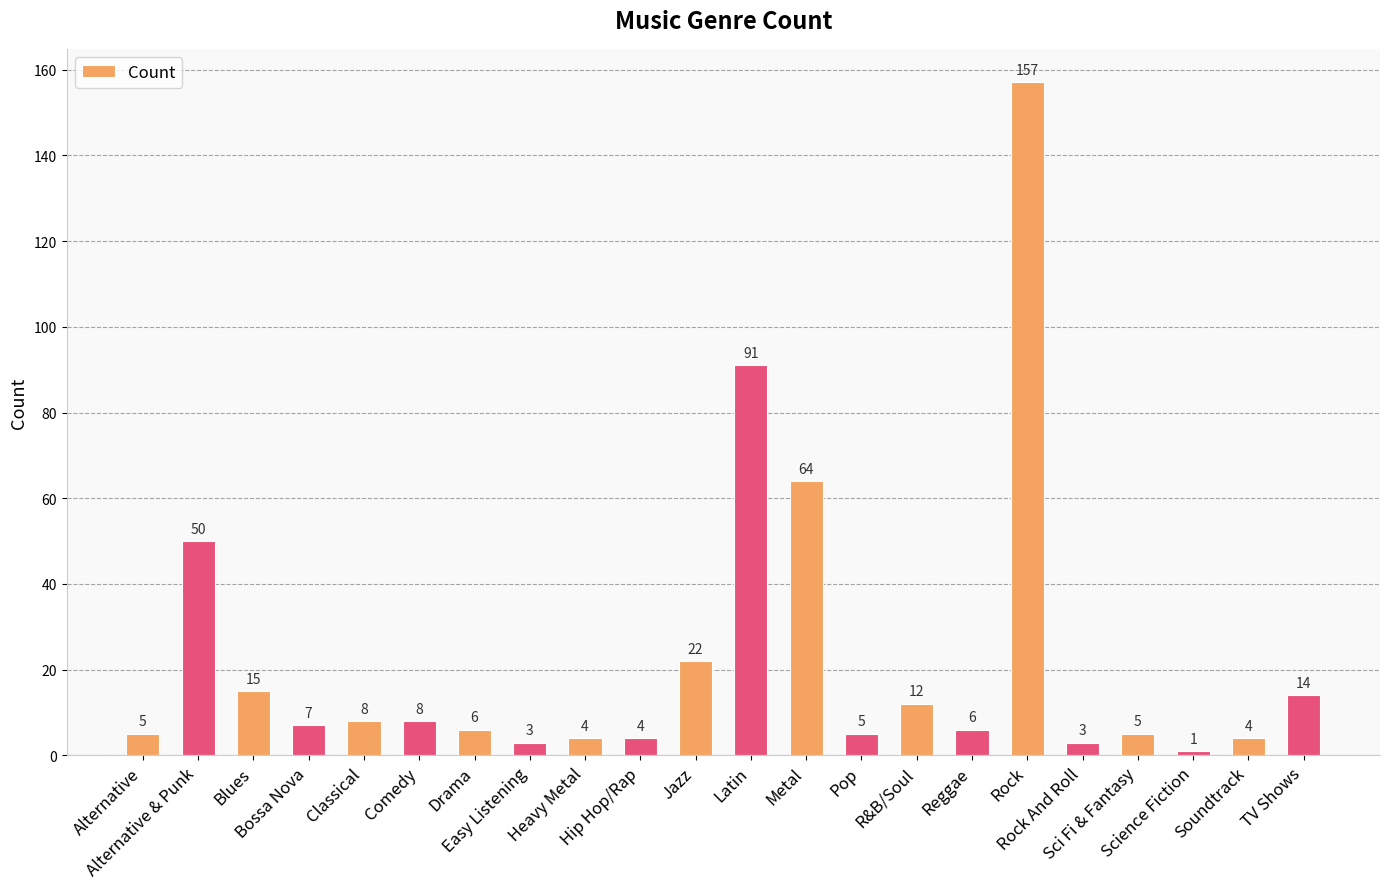

What position from the right is Drama?

16